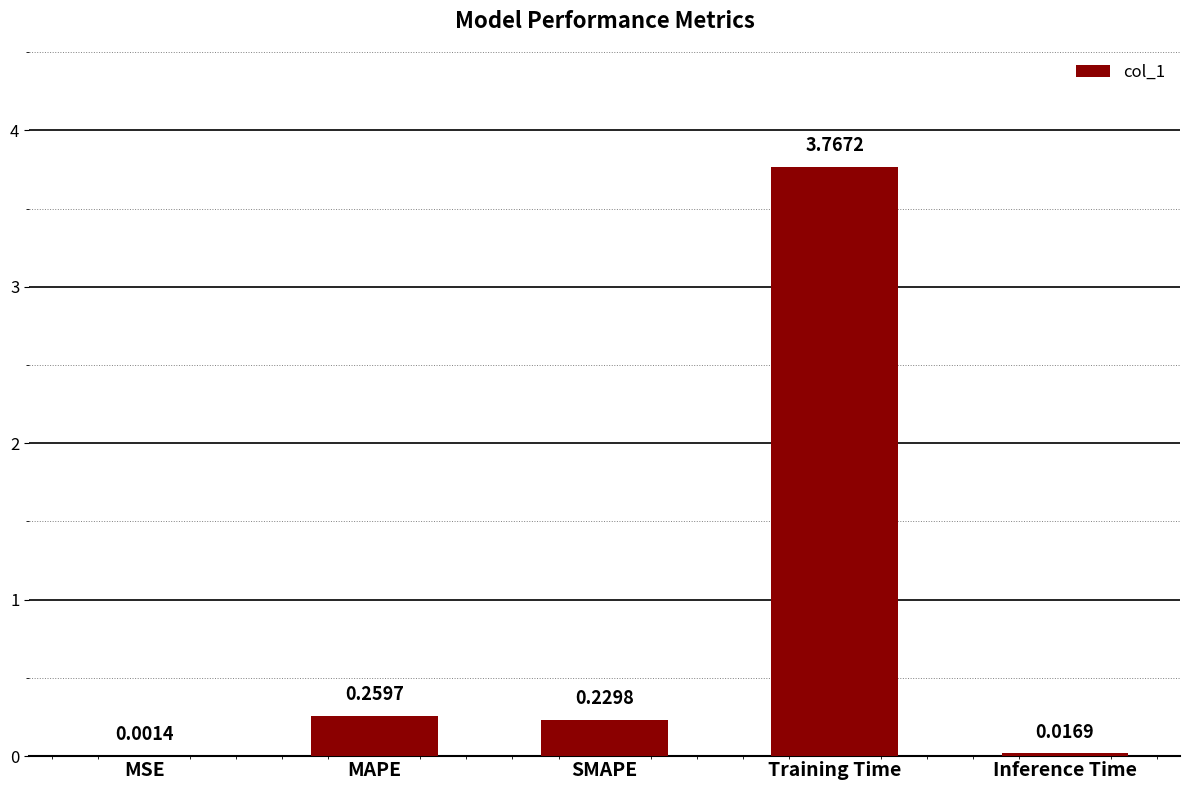

Which label corresponds to the largest value in the chart?

Training Time